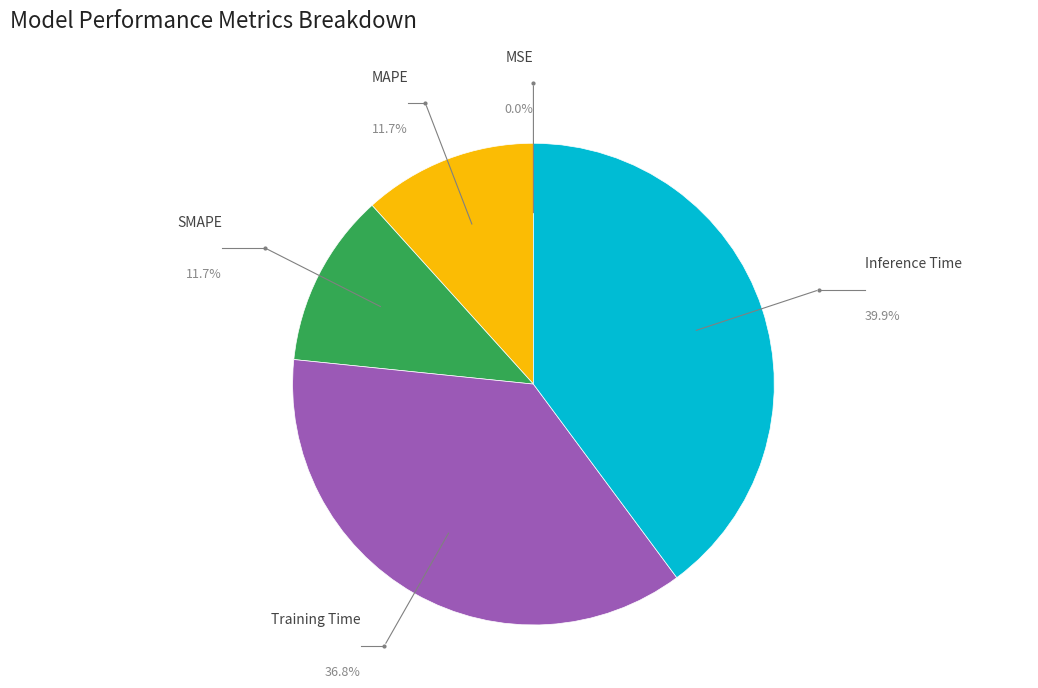

Does any single category account for the majority?

No